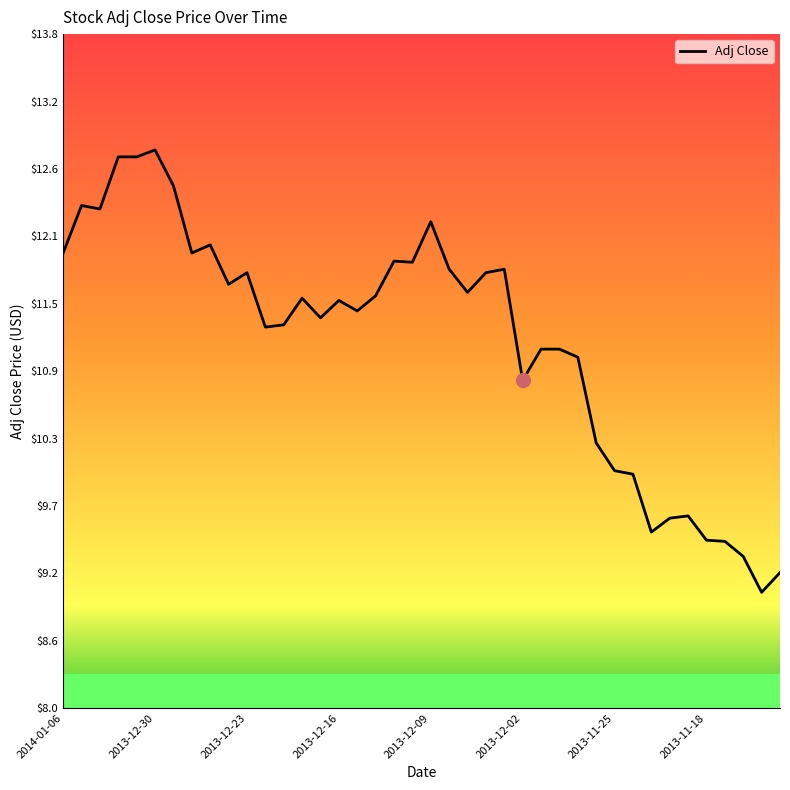

What is the maximum value shown in the chart?

12.8